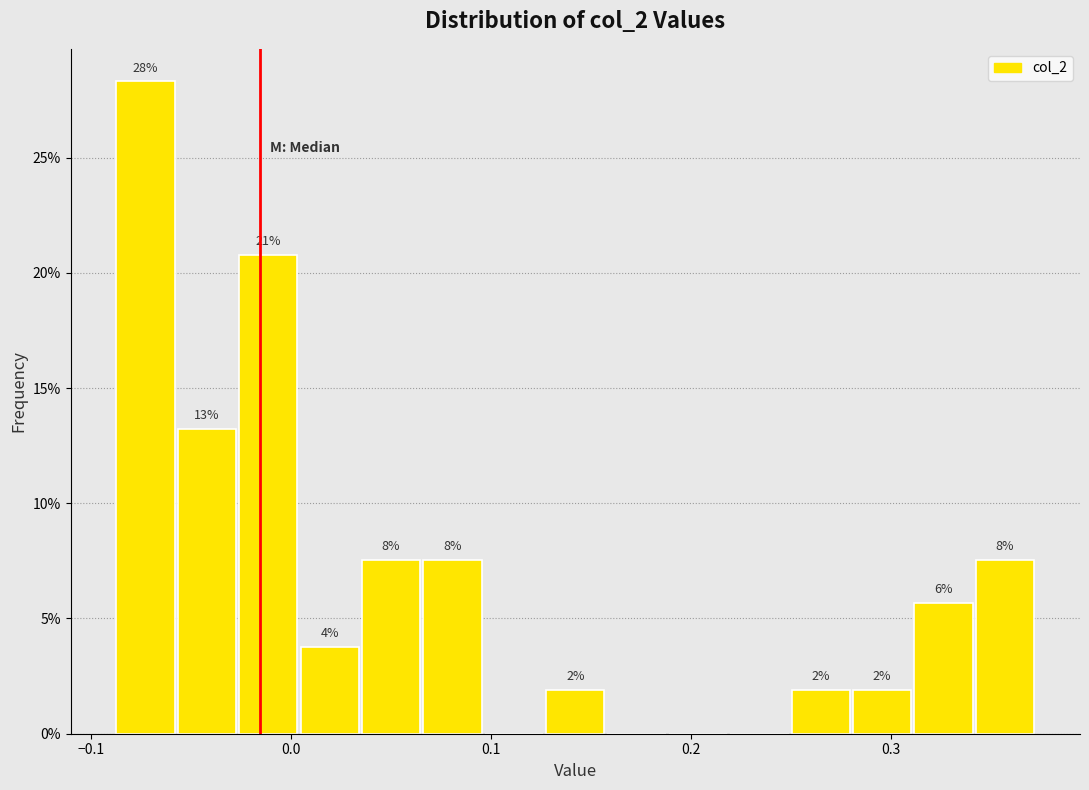

Around what value on the x-axis is the tallest bar? Give the approximate position of its centre, as read against the axis.

-0.07